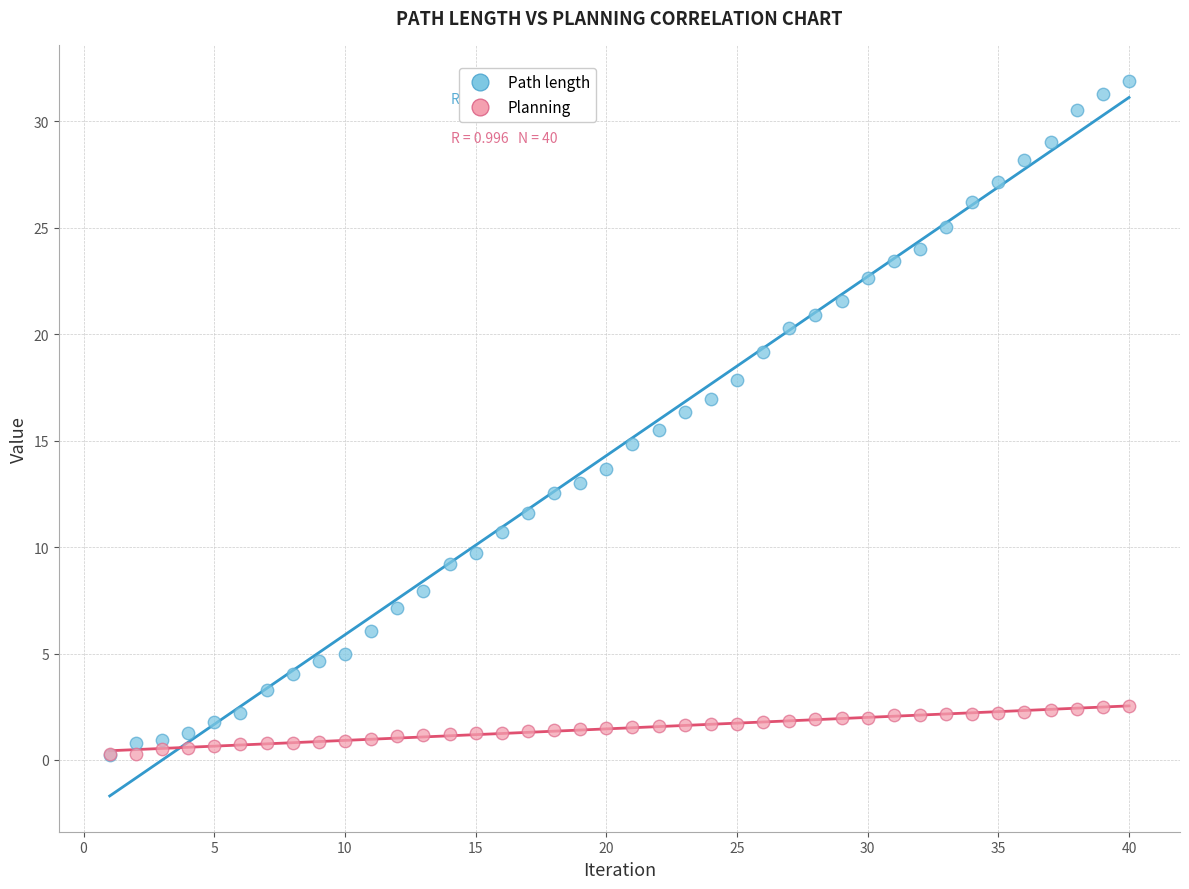

Which series has the largest Y range (max minus min)?

Path length